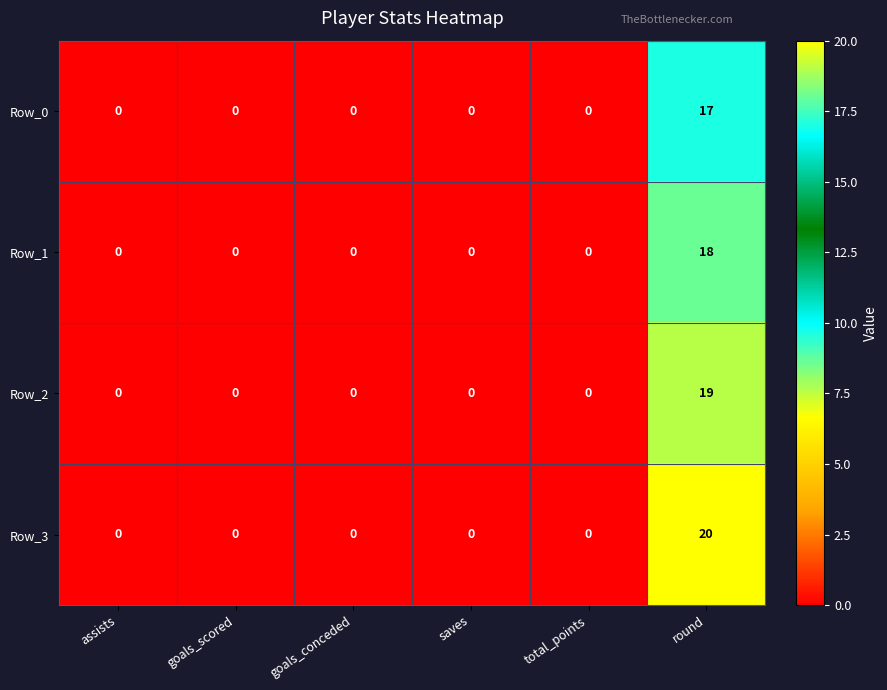

What is the total value across all series at round?

74